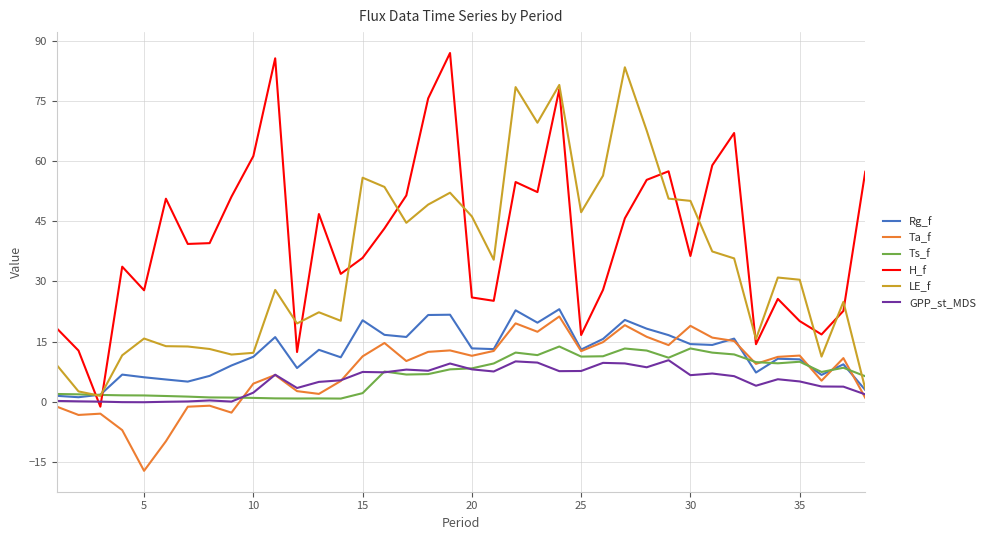

Which series has the largest range (max minus min)?

H_f